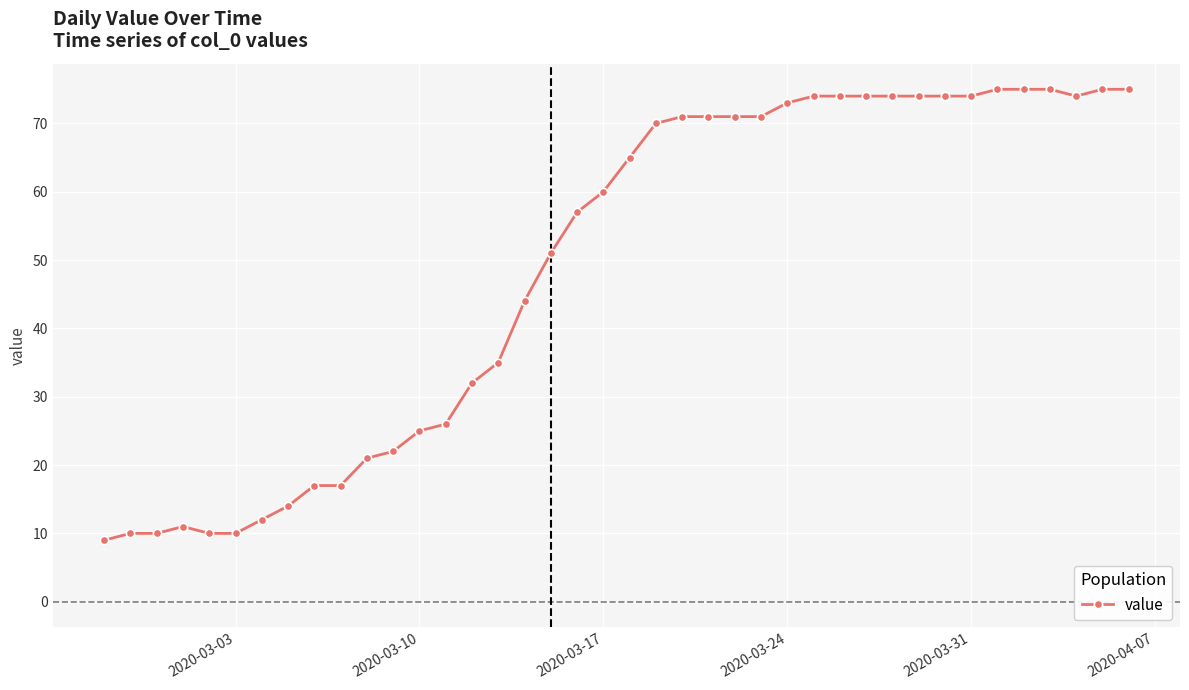

What is the value of the 2nd point from the left?

10